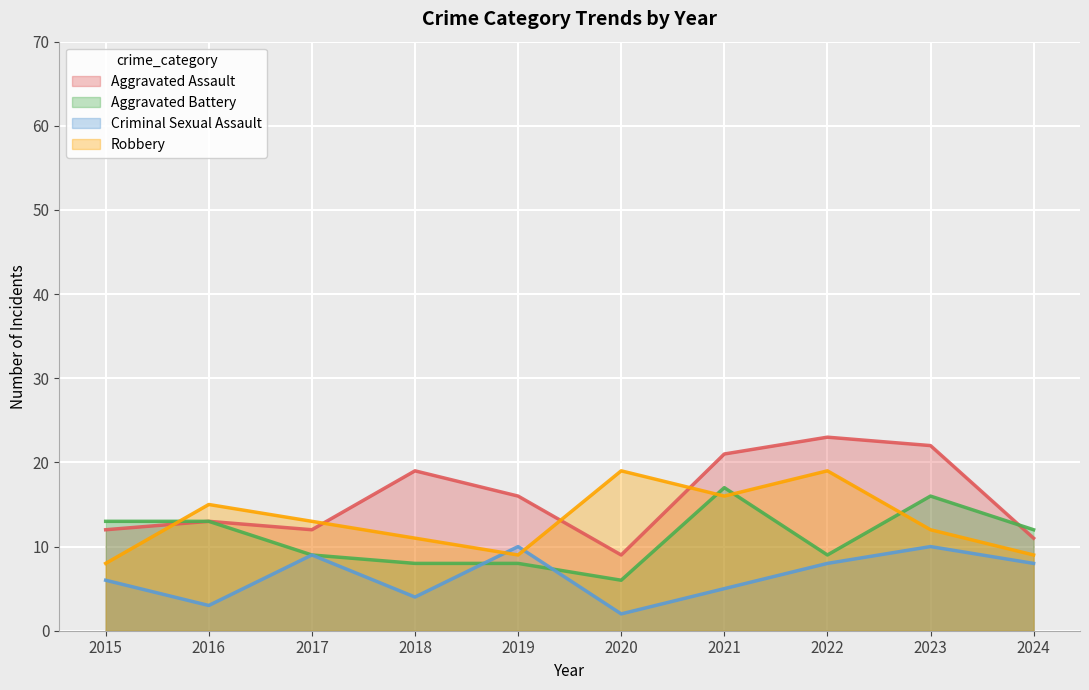

How many interior local peaks does the Aggravated Battery series have?

2